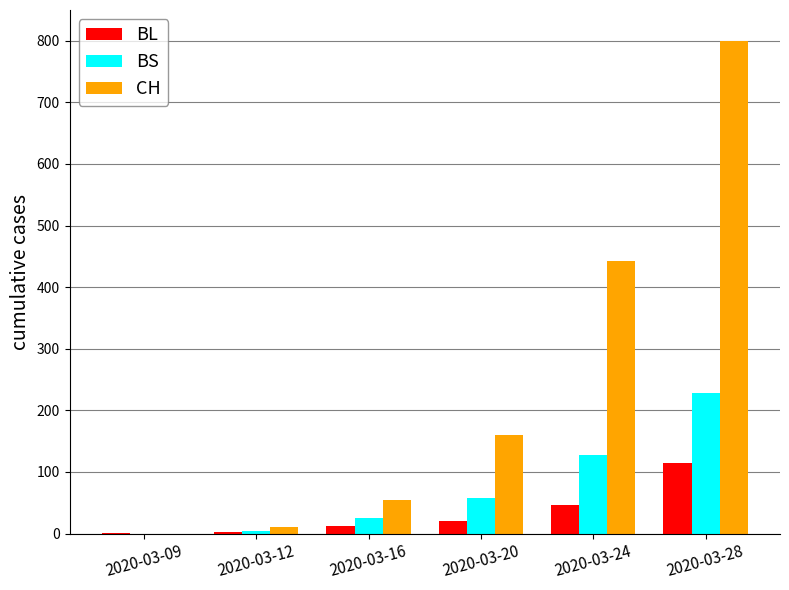

What is the sum of all BL values?

198